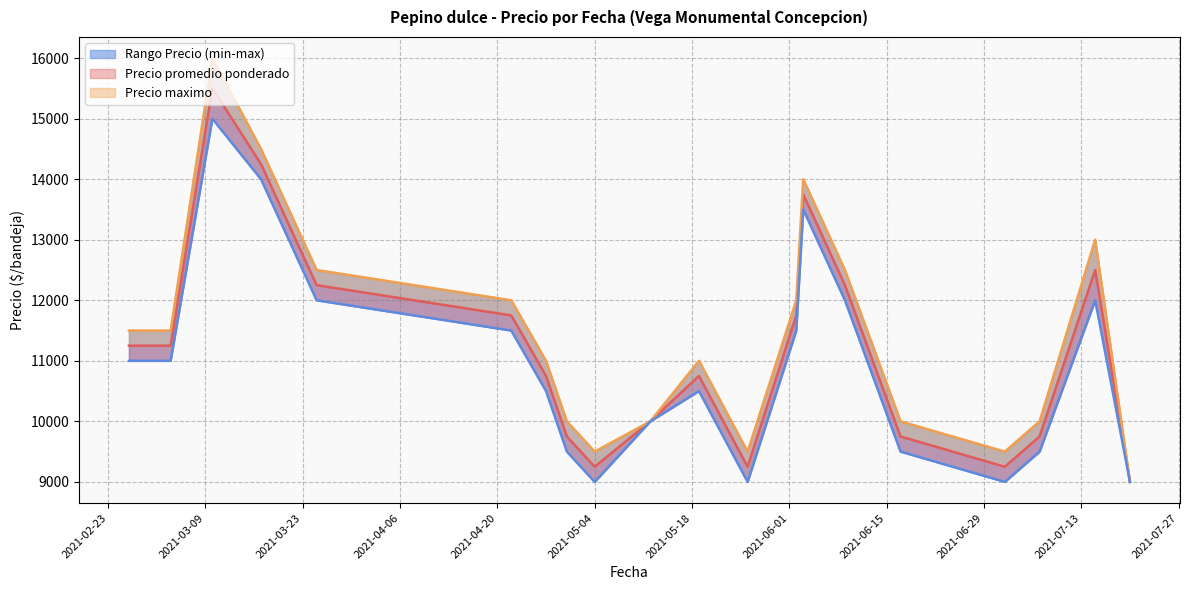

Is this an area chart (filled region under the line)?

No